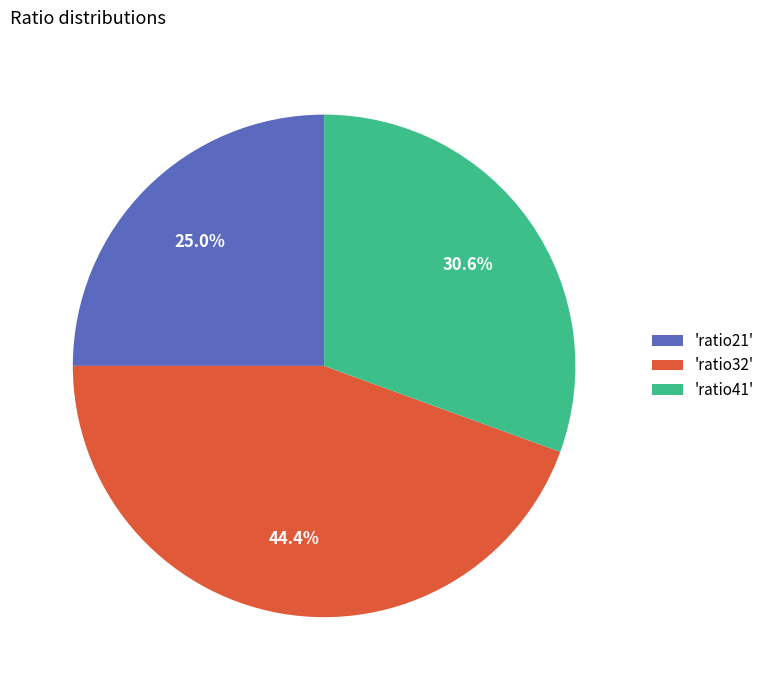

Is there any slice that represents more than half of the pie?

No